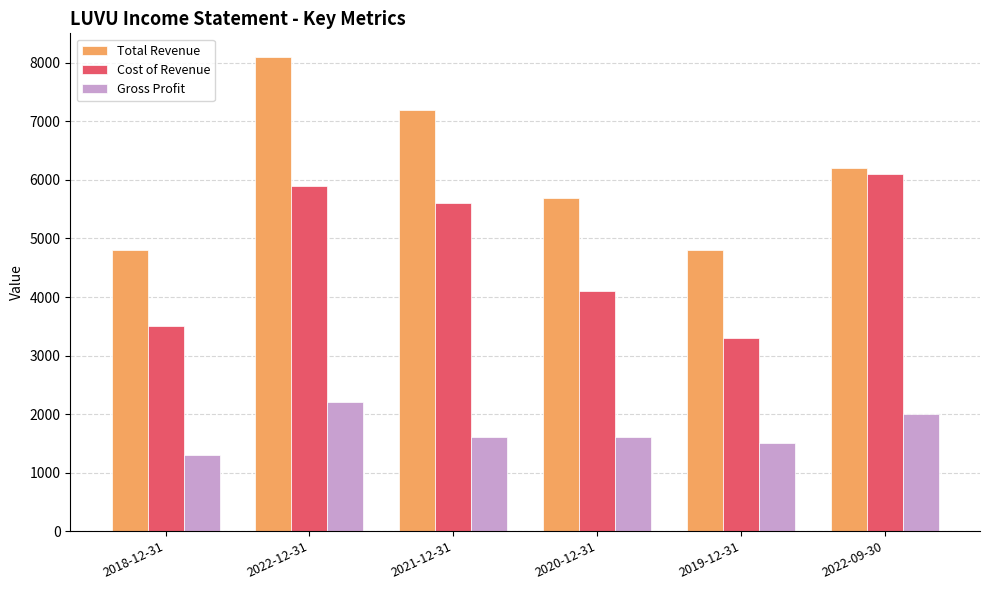

Reading right to left, transcribe all the data shown in this chart.

Total Revenue: 2022-09-30=6200	2019-12-31=4800	2020-12-31=5700	2021-12-31=7200	2022-12-31=8100	2018-12-31=4800
Cost of Revenue: 2022-09-30=6100	2019-12-31=3300	2020-12-31=4100	2021-12-31=5600	2022-12-31=5900	2018-12-31=3500
Gross Profit: 2022-09-30=2000	2019-12-31=1500	2020-12-31=1600	2021-12-31=1600	2022-12-31=2200	2018-12-31=1300